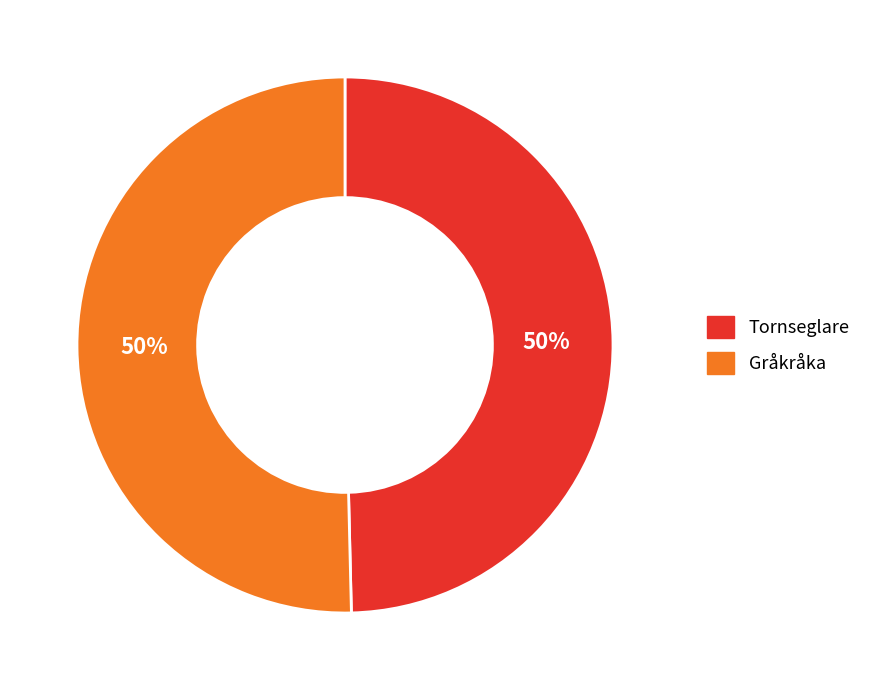

To the nearest percent, what is the average slice percentage?

50%